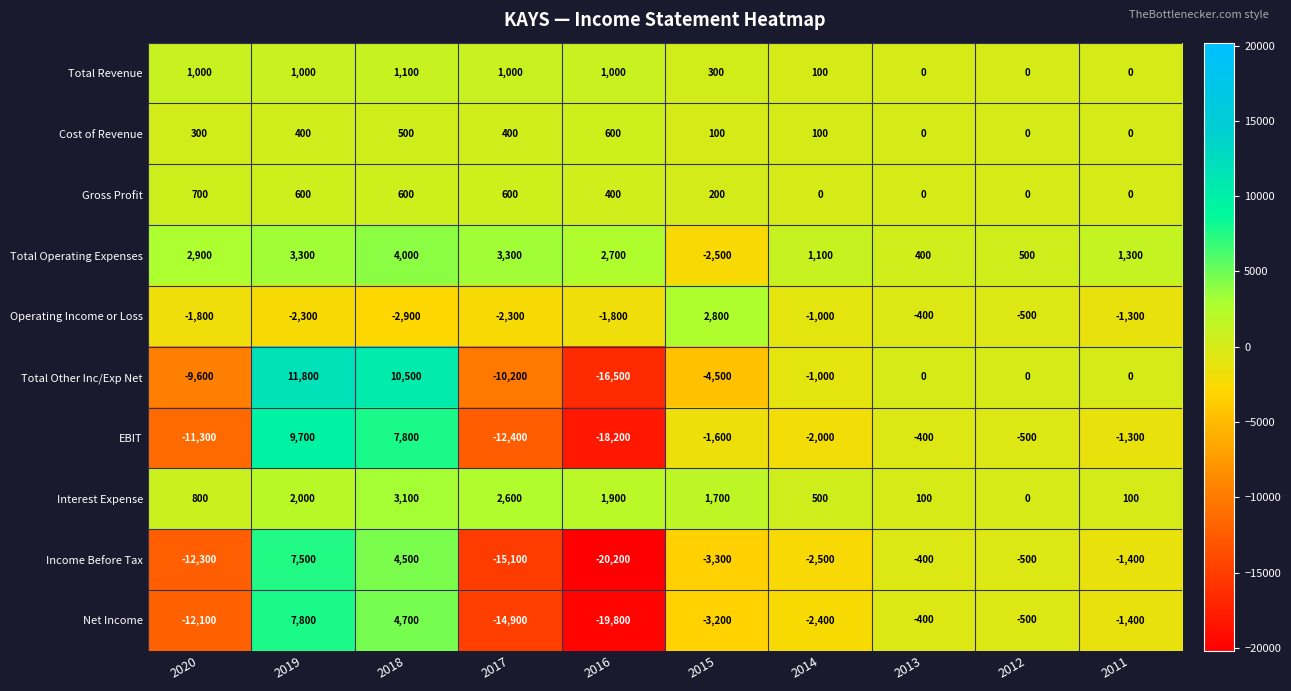

What is the minimum value for Total Operating Expenses?

-2500